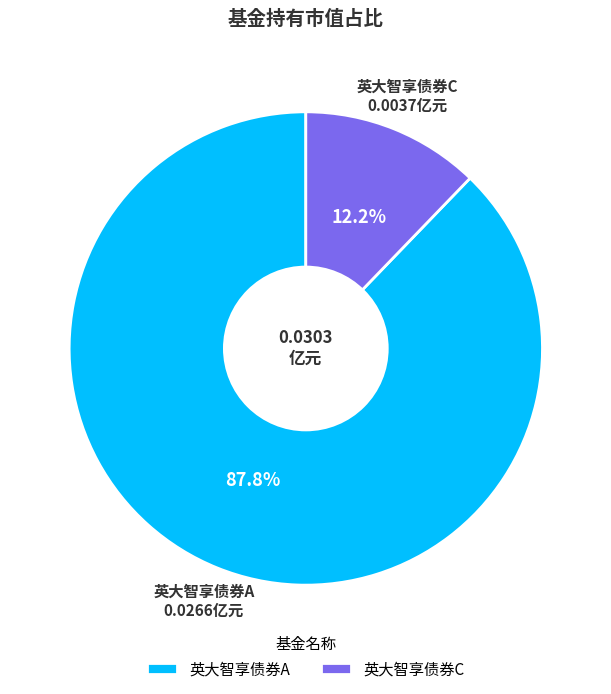

How many slices are in this pie chart?

2